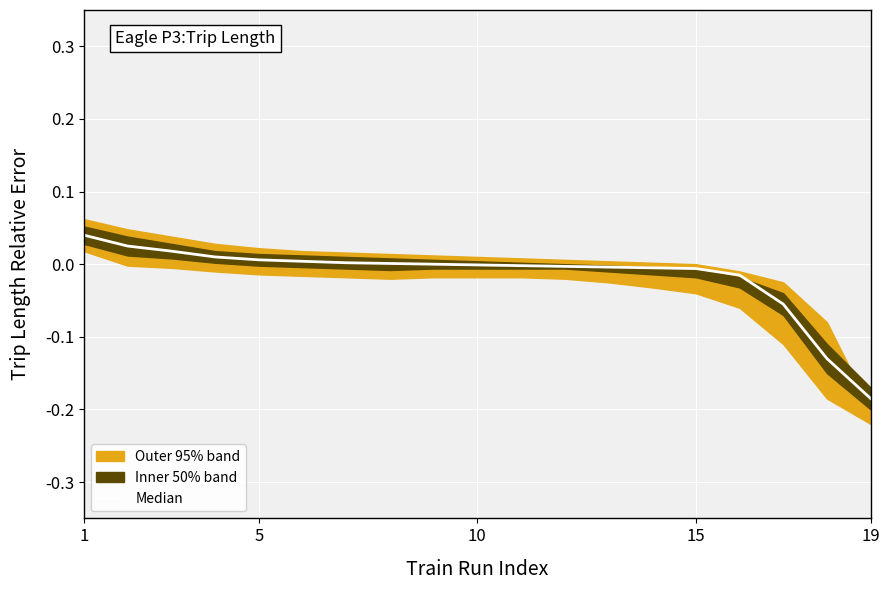

Reading left to right, list all the values displayed in this chart.

0.0	0.0	0.0	0.0	0.0	0.0	0.0	0.0	0.0	-0.0	-0.0	-0.0	-0.0	-0.0	-0.0	-0.0	-0.1	-0.1	-0.2